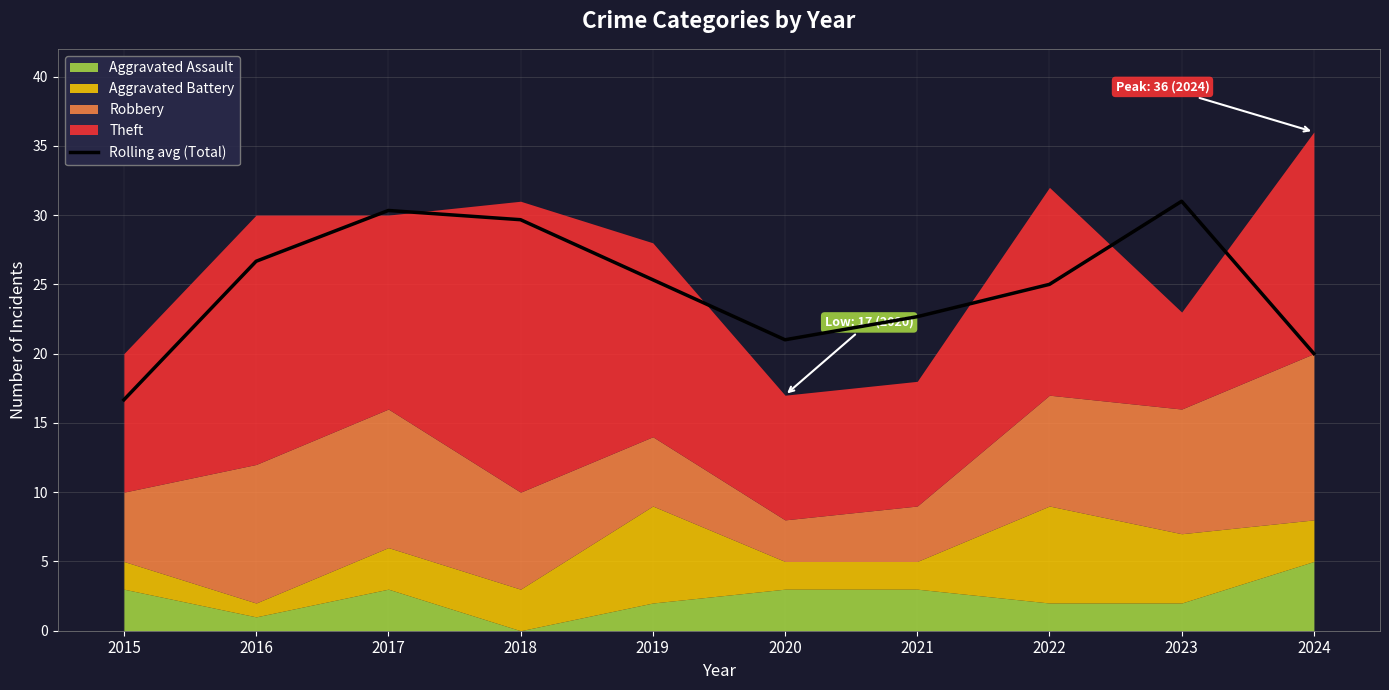

Which has a higher value, 2015 or 2022?

2022